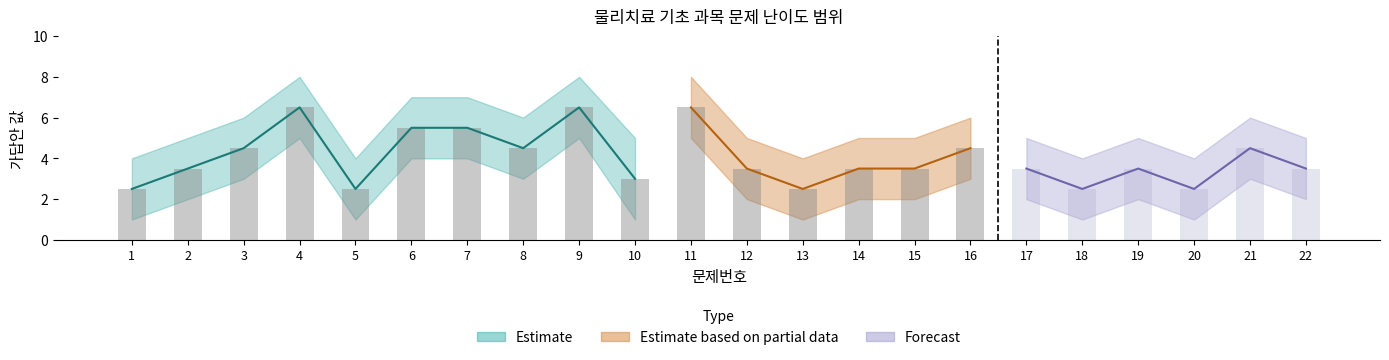

At how many categories does at least one series exceed 2?

22